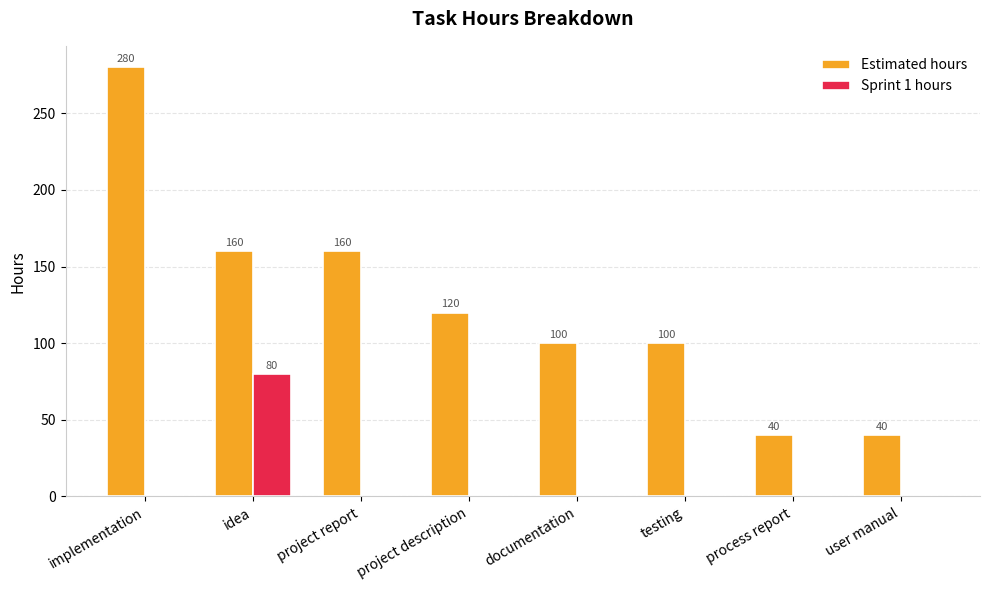

Which series has the largest total across all categories?

Estimated hours